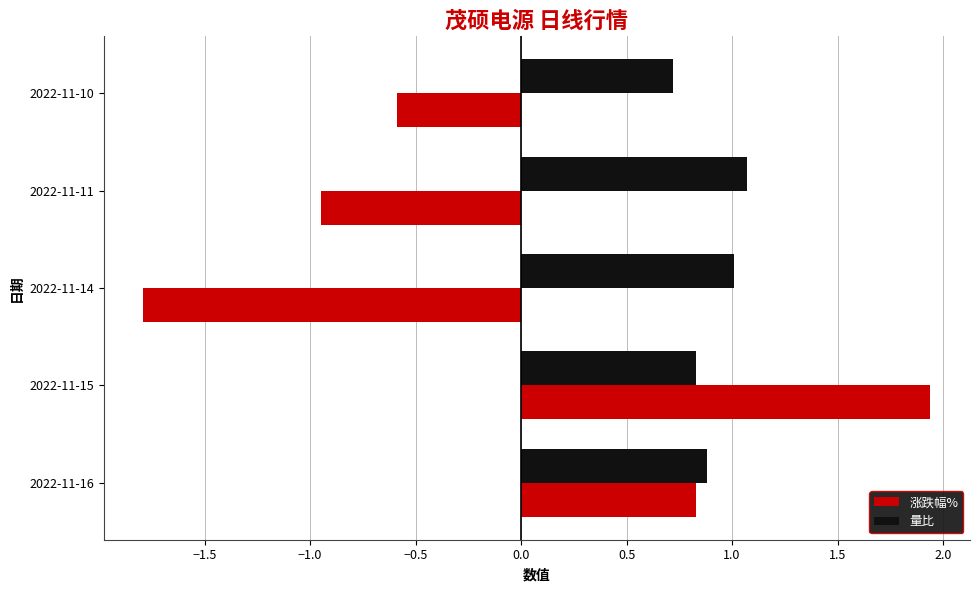

What is the difference between the 量比 values at 2022-11-14 and 2022-11-10?

0.3